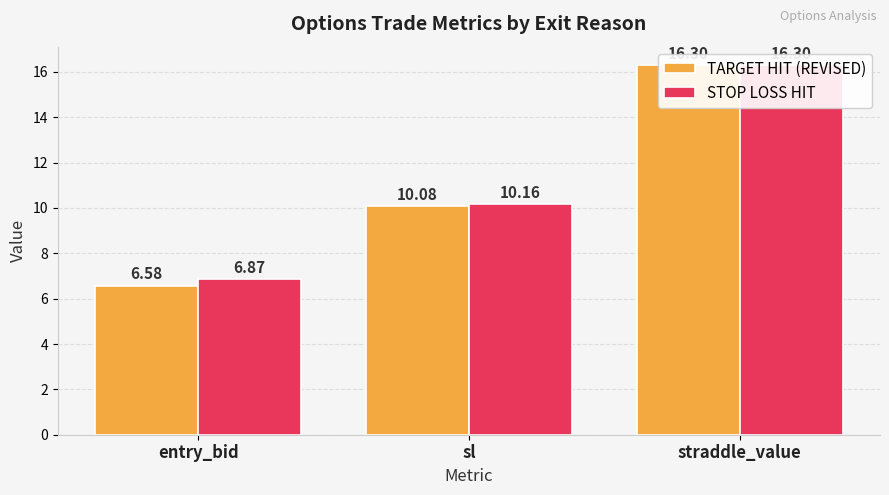

Where does the TARGET HIT (REVISED) series first go above 10?

sl